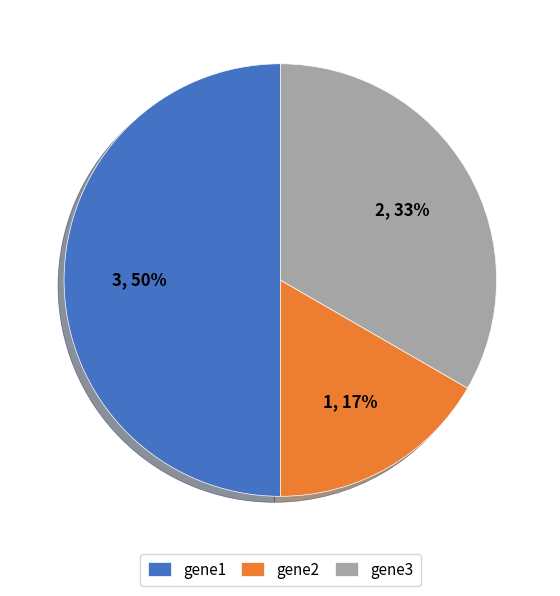

Approximately how many times larger is the value at gene2 compared to gene3?

0.5